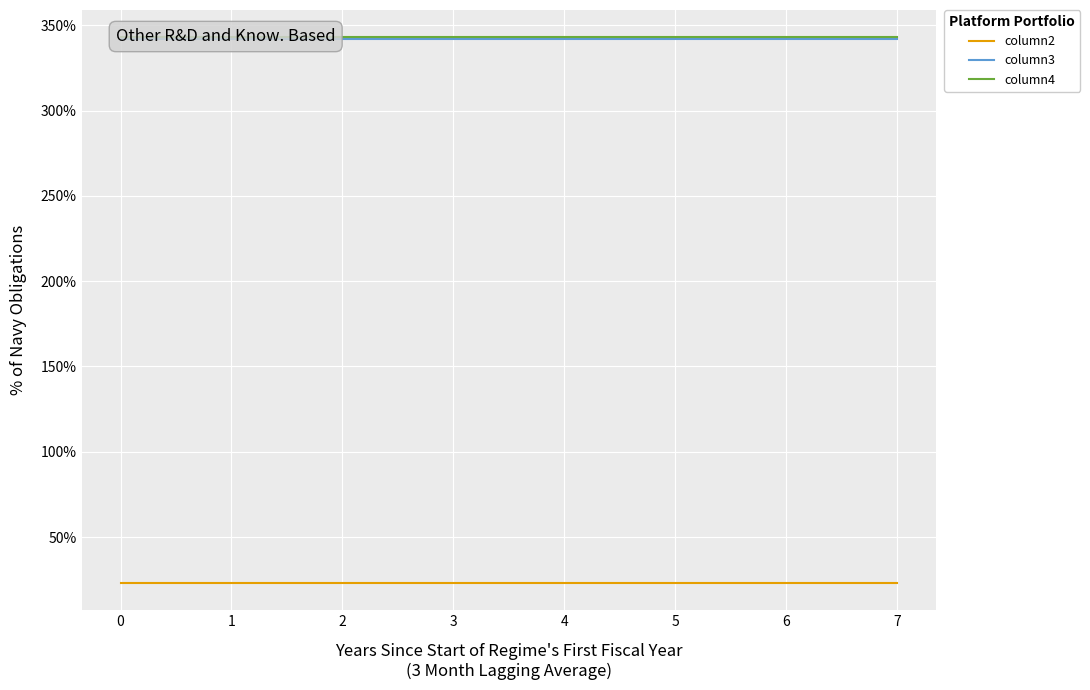

List the series in order of their peak value, lowest first.

column2, column3, column4